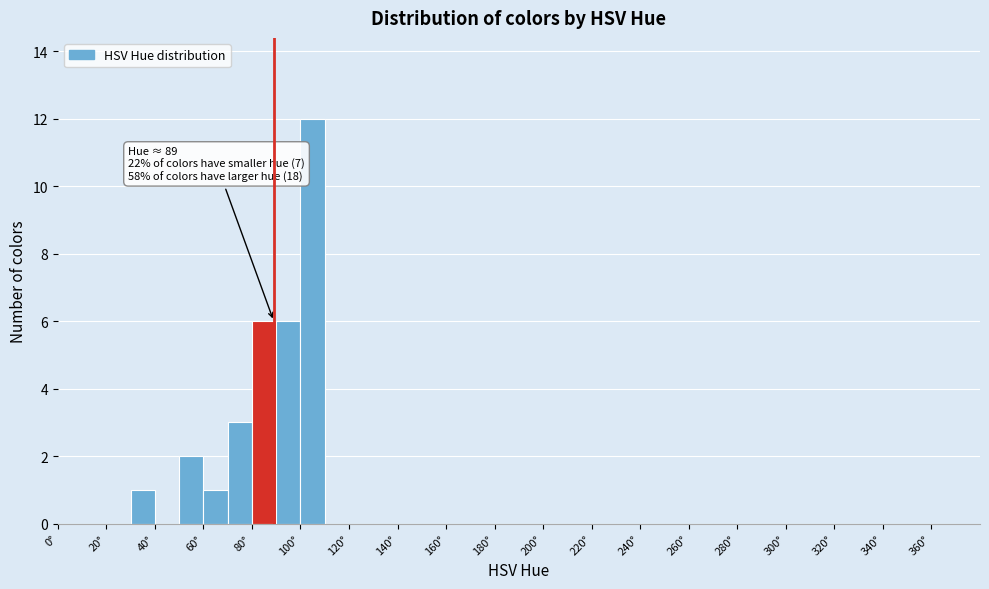

Which range on the x-axis has the tallest bar?

100 to 110